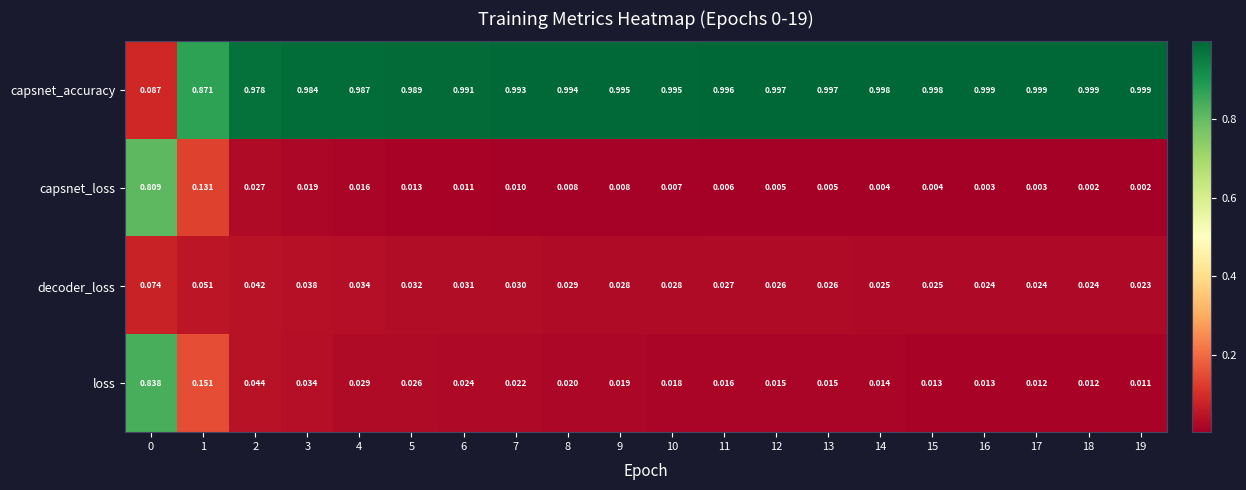

Is the value of capsnet_accuracy at 1 greater than the value of loss at 13?

Yes